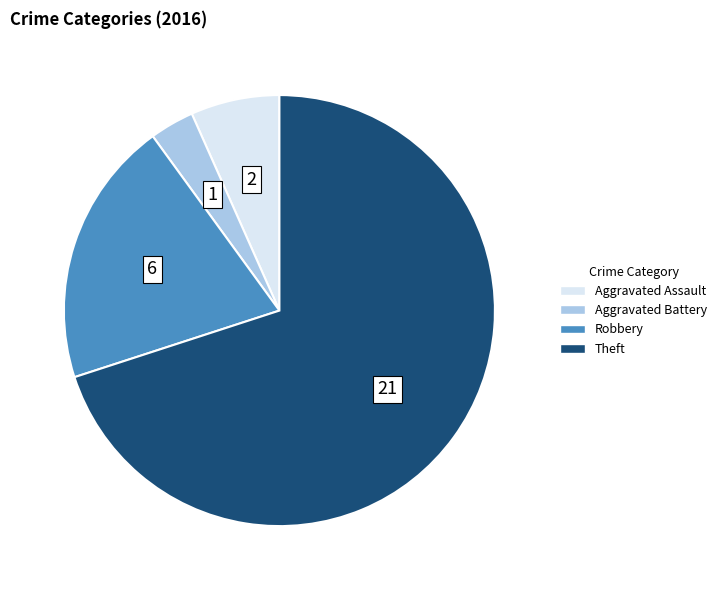

Rank the categories by value from lowest to highest.

Aggravated Battery, Aggravated Assault, Robbery, Theft